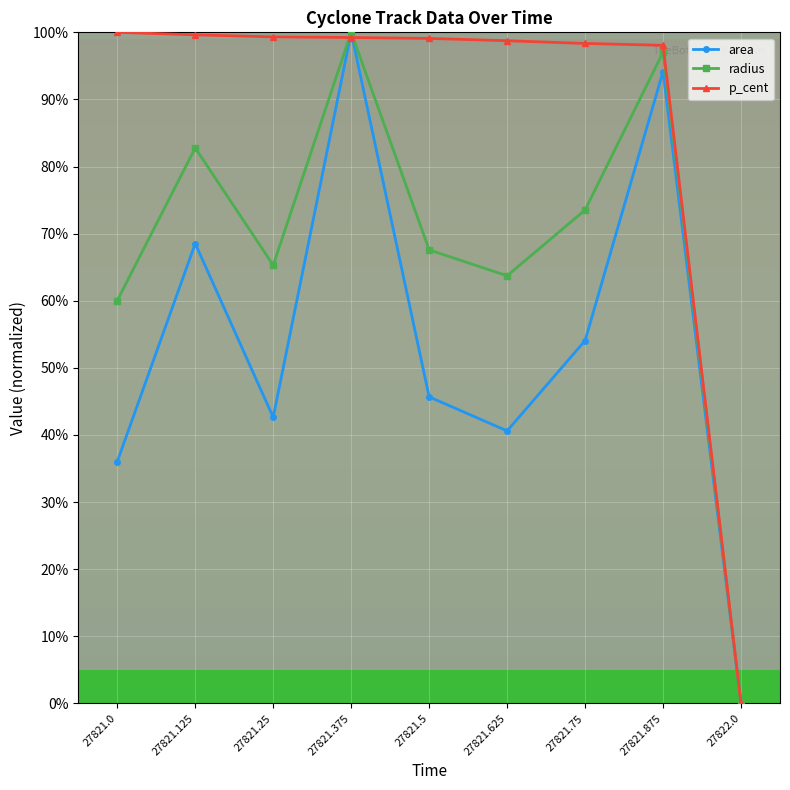

How many lines are shown in the chart?

3